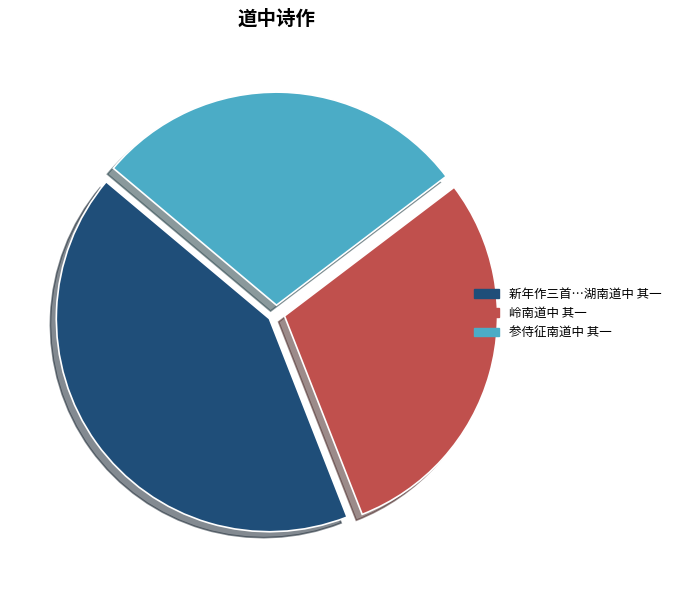

Is there a majority slice in this chart?

No